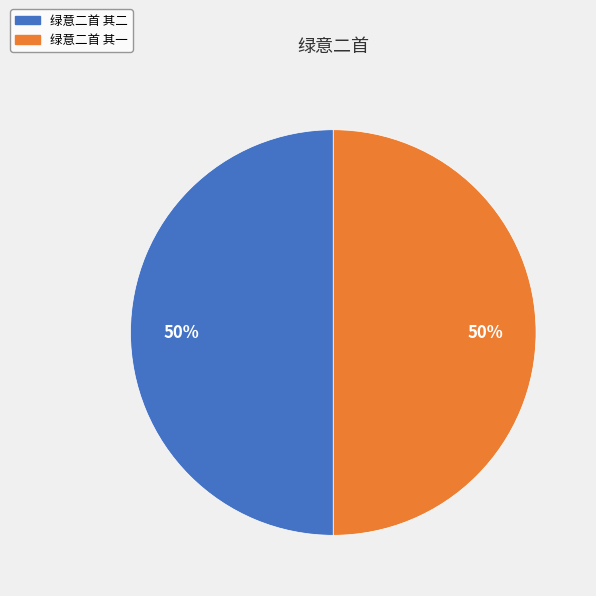

What is the ratio of the value at 绿意二首 其二 to the value at 绿意二首 其一?

1.0